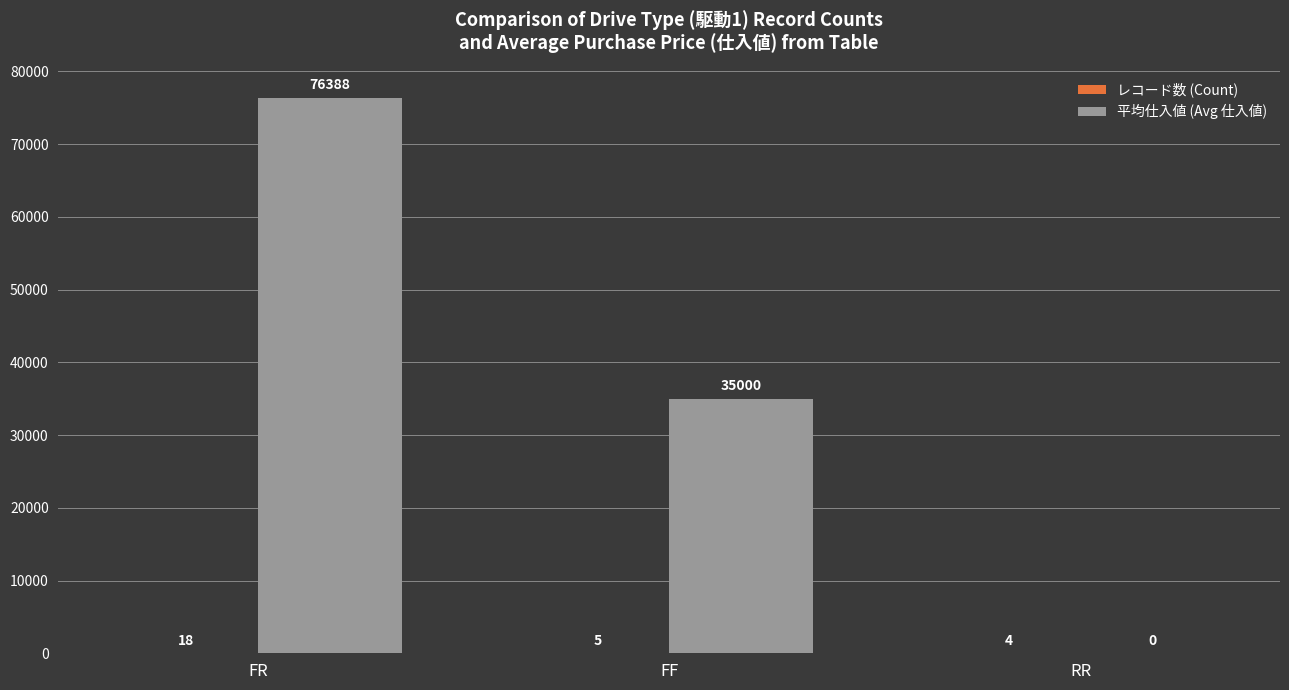

Which category has the highest value across all series?

FR